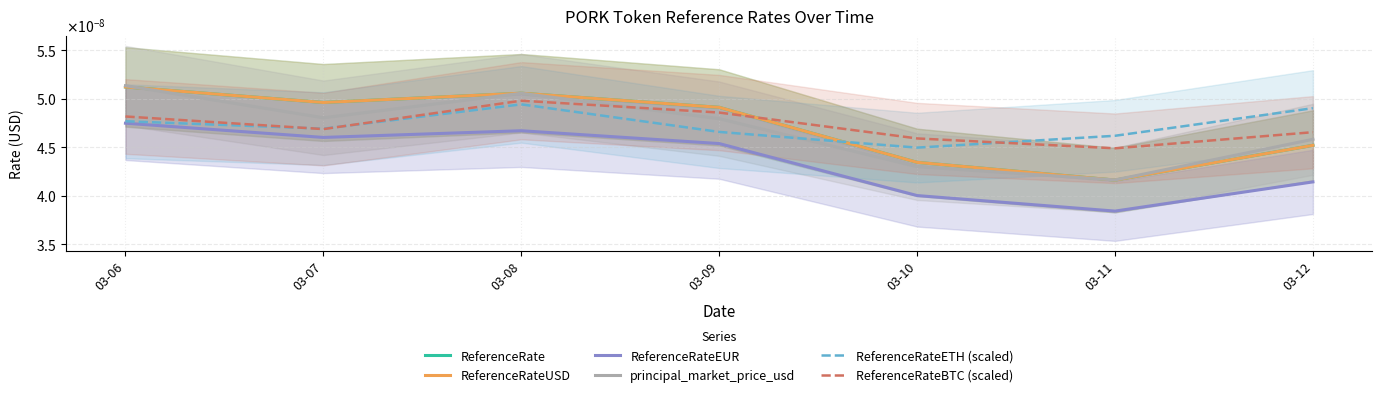

At which label does ReferenceRateBTC (scaled) reach its minimum?

03-11